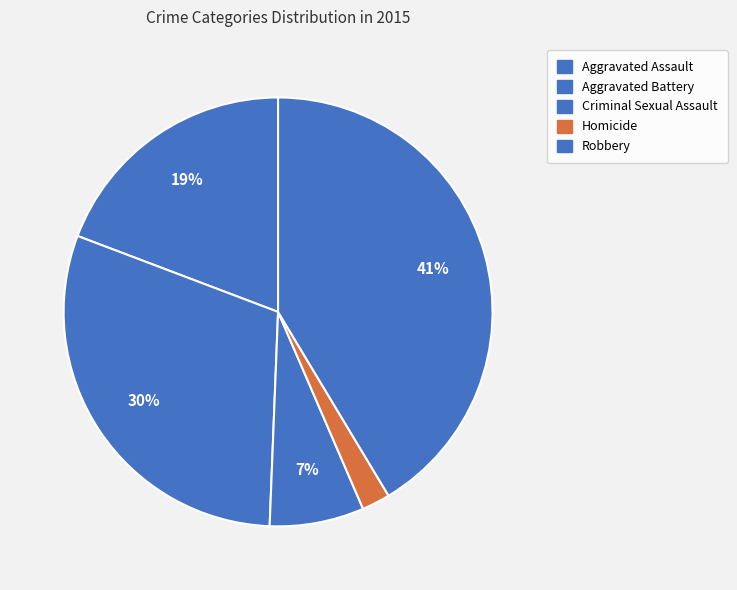

Which slice is the largest?

Robbery